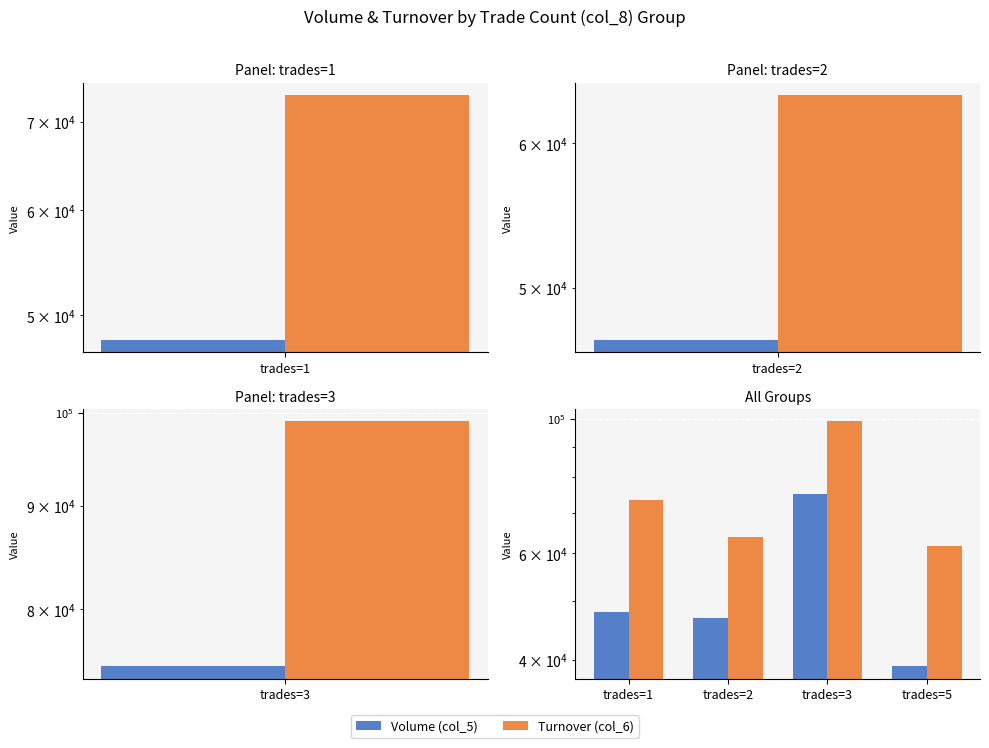

What is the average value of the Volume (col_5) series?

52179.2